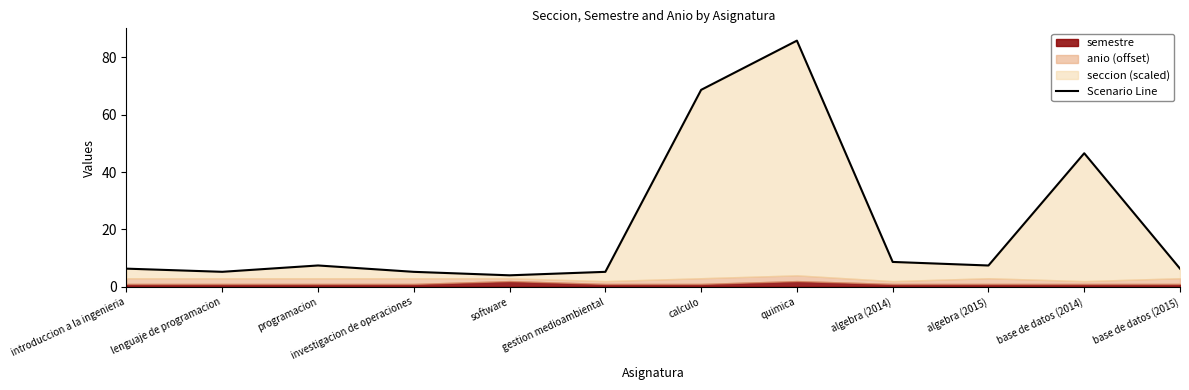

What is the label of the 8th point from the left?

quimica